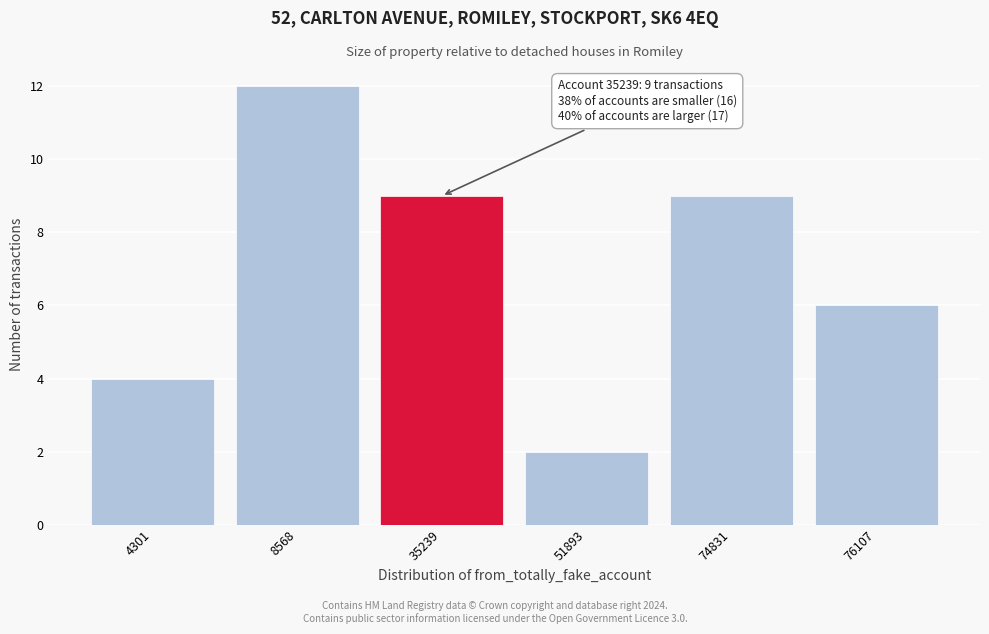

Reading left to right, extract all data points from this chart.

4	12	9	2	9	6